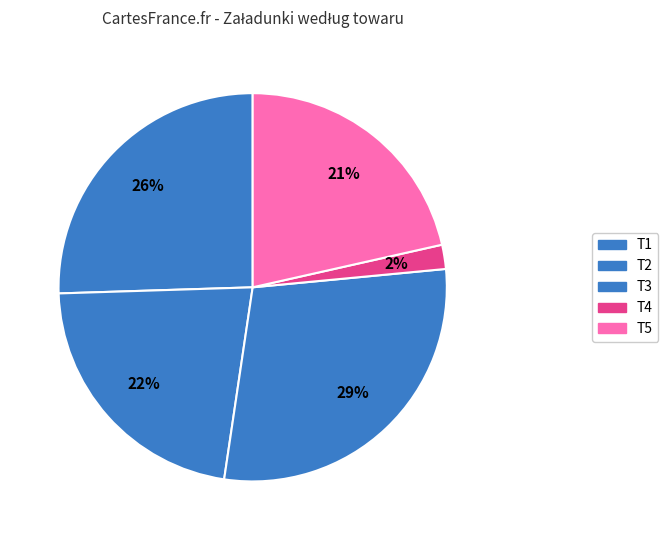

How many slices are in this pie chart?

5